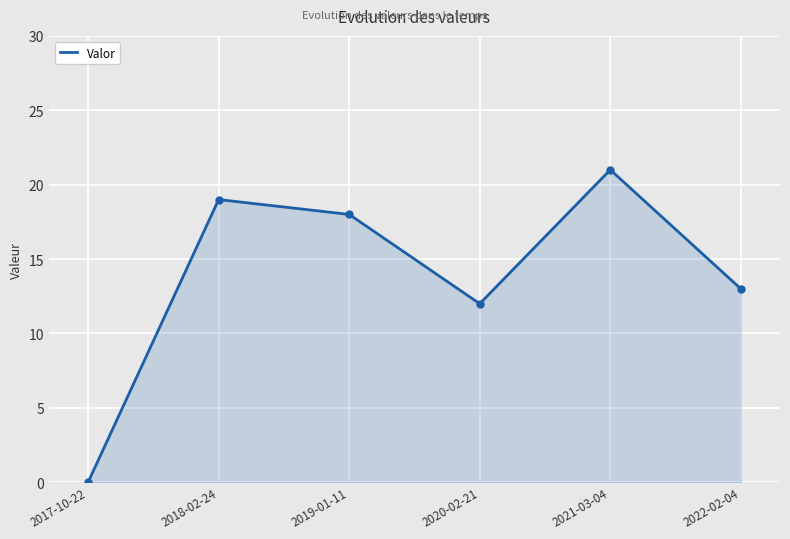

What is the sum of the values at 2022-02-04 and 2021-03-04?

34